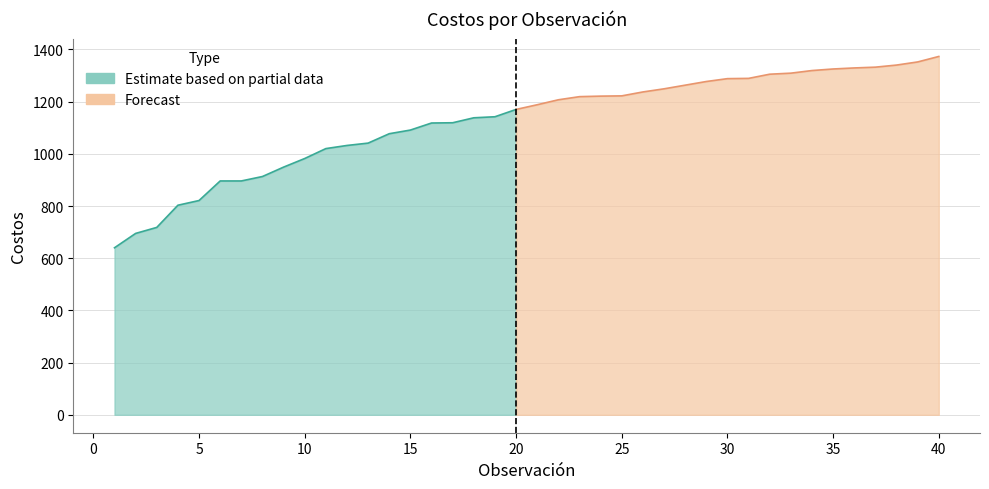

Rank the categories by value from highest to lowest.

40, 39, 38, 37, 36, 35, 34, 33, 32, 31, 30, 29, 28, 27, 26, 25, 24, 23, 22, 21, 20, 19, 18, 17, 16, 15, 14, 13, 12, 11, 10, 9, 8, 6, 7, 5, 4, 3, 2, 1